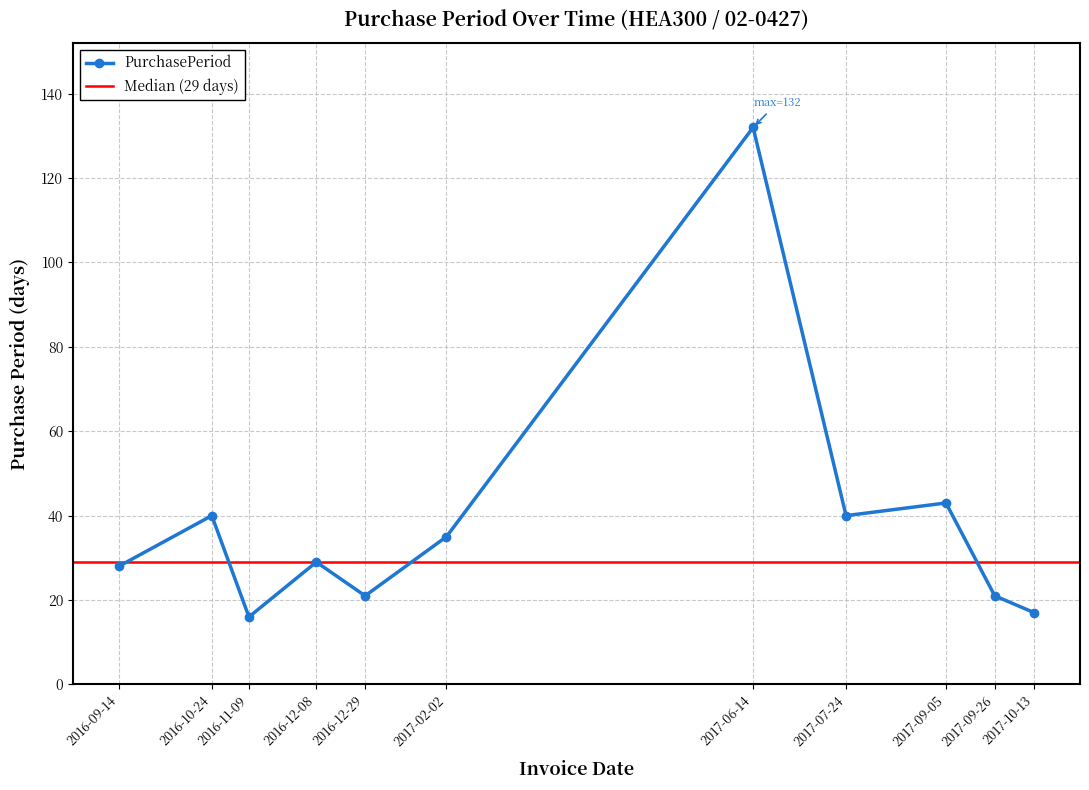

The chart shows a value of 35 at 2017-02-02. True or false?

True